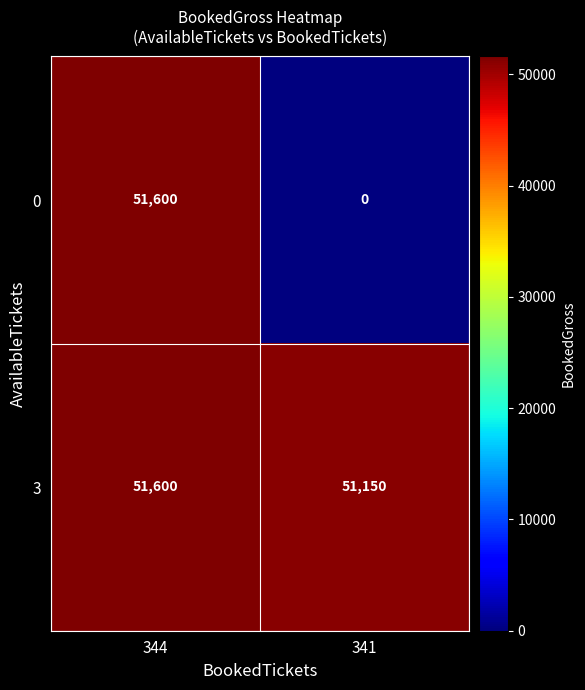

Read the 0 value at 344.

51600